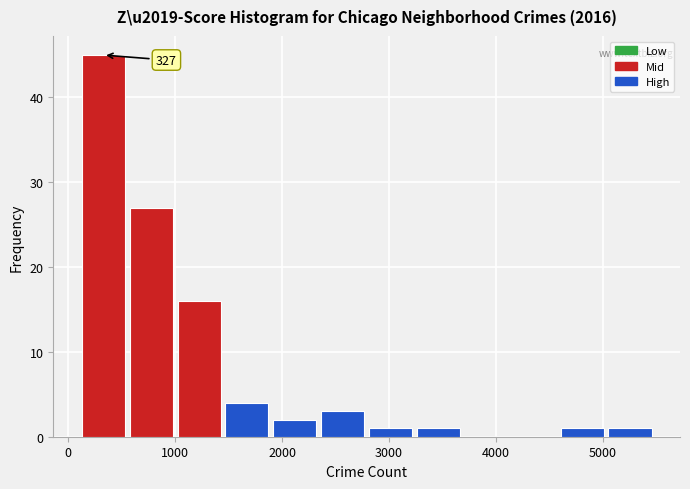

Which range on the x-axis has the tallest bar?

100 to 600